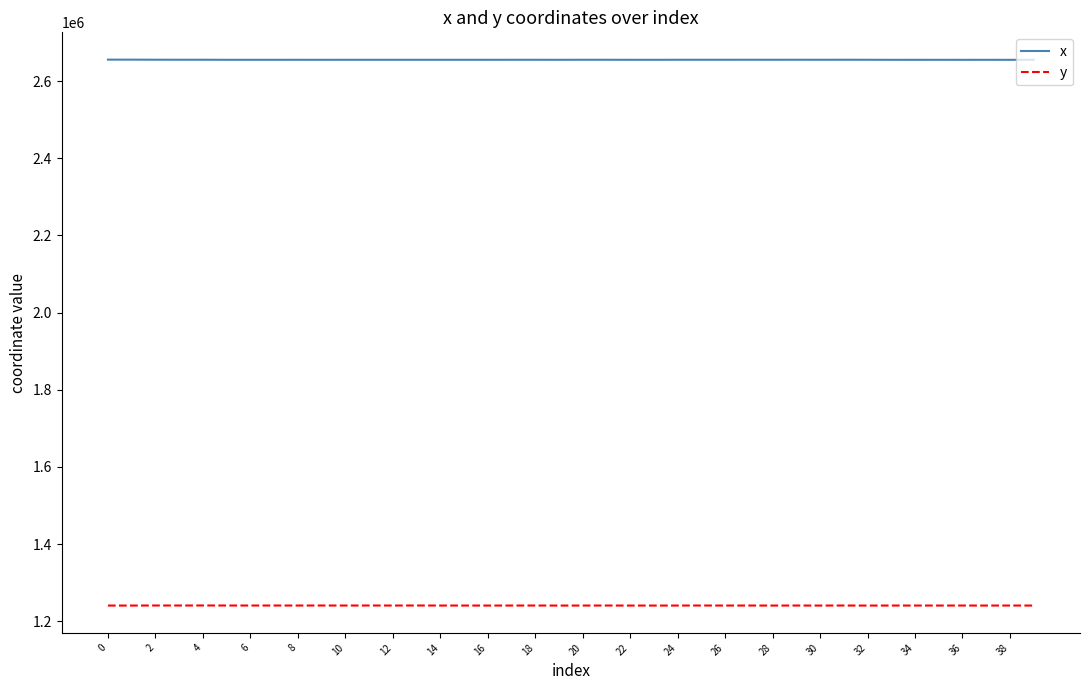

Which series has the largest total across all categories?

x